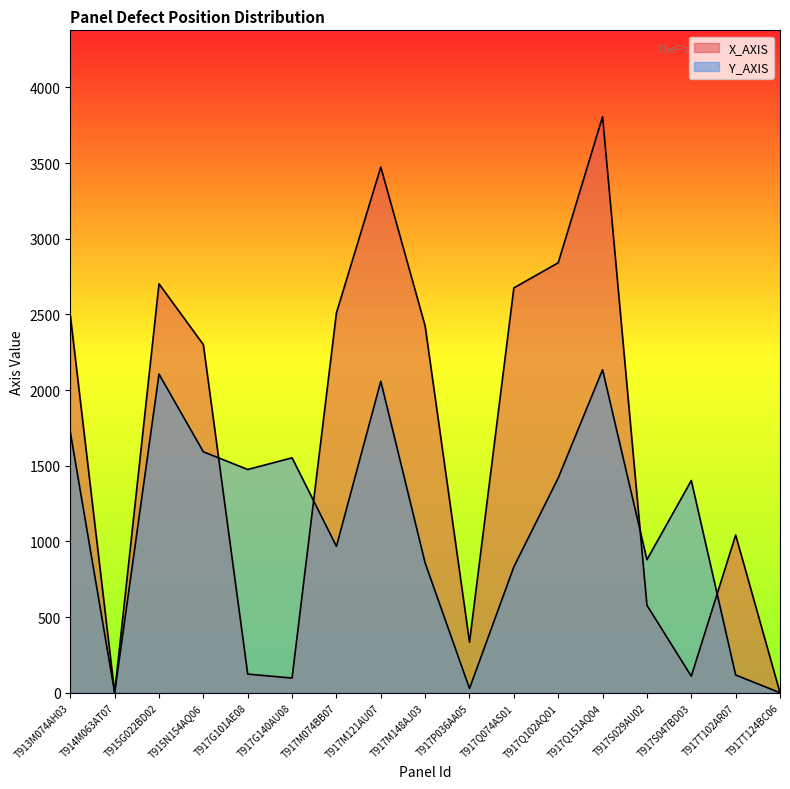

How many data points in X_AXIS are above 2300?

8